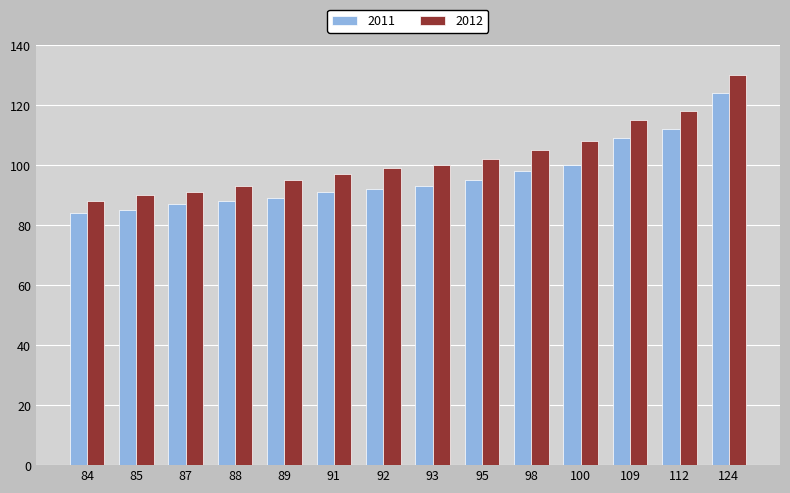

Reading right to left, what are all the values shown in this chart?

2011: 124	112	109	100	98	95	93	92	91	89	88	87	85	84
2012: 130	118	115	108	105	102	100	99	97	95	93	91	90	88